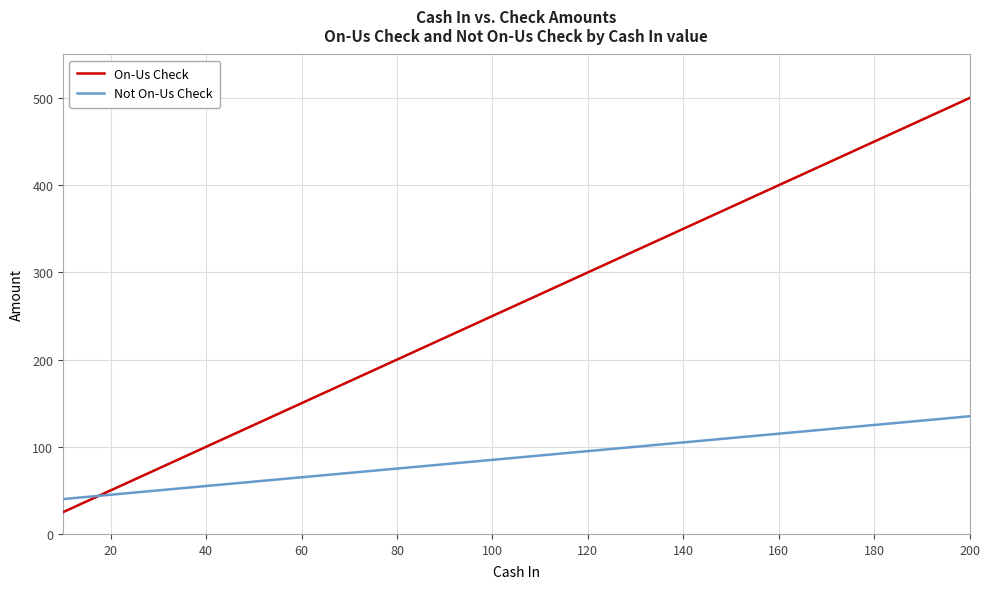

True or false: On-Us Check has more than 1 points higher than both neighbors.

False